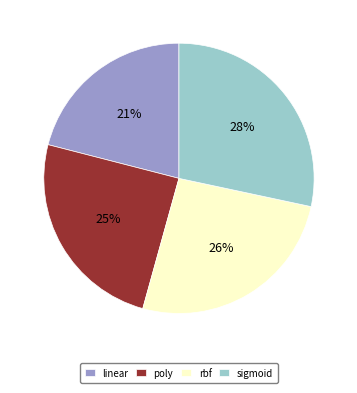

The poly slice represents 25% of the pie. True or false?

True